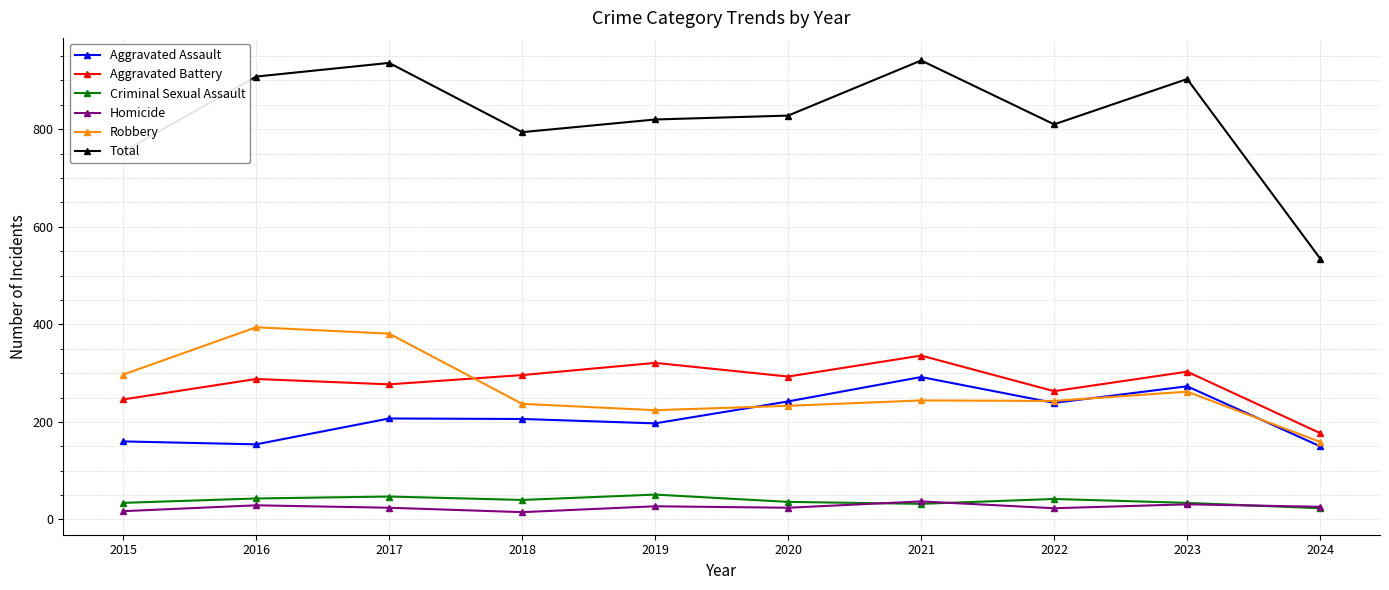

True or false: Criminal Sexual Assault and Aggravated Battery intersect in this chart.

False